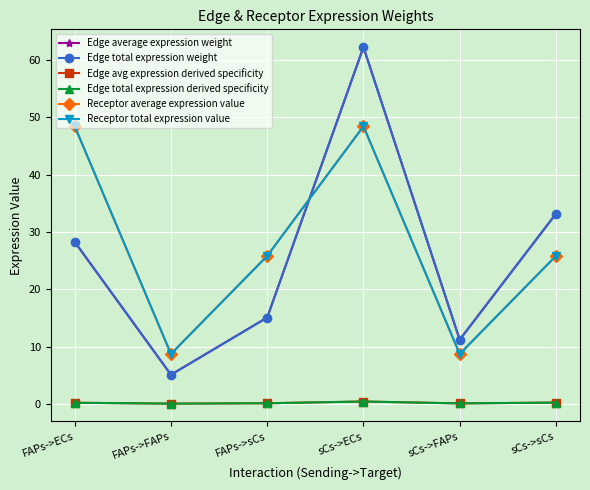

Does the chart have visible grid lines?

Yes